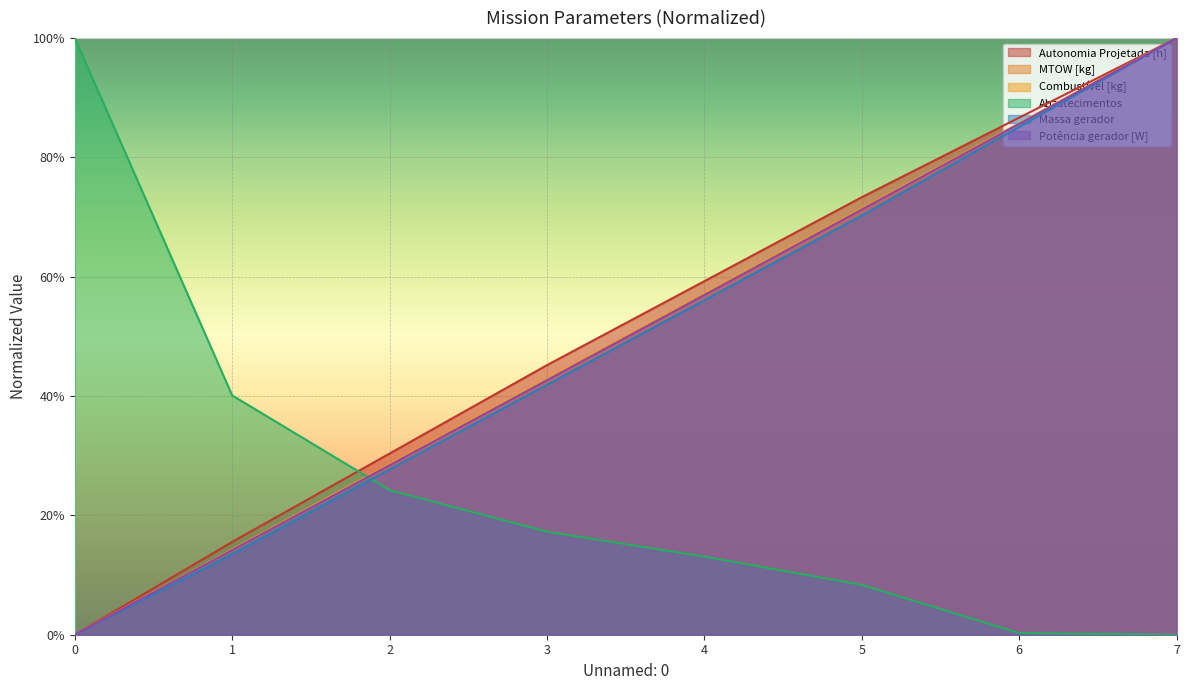

What are all the series names shown in the legend?

Autonomia Projetada [h], MTOW [kg], Combustível [kg], Abastecimentos, Massa gerador, Potência gerador [W]